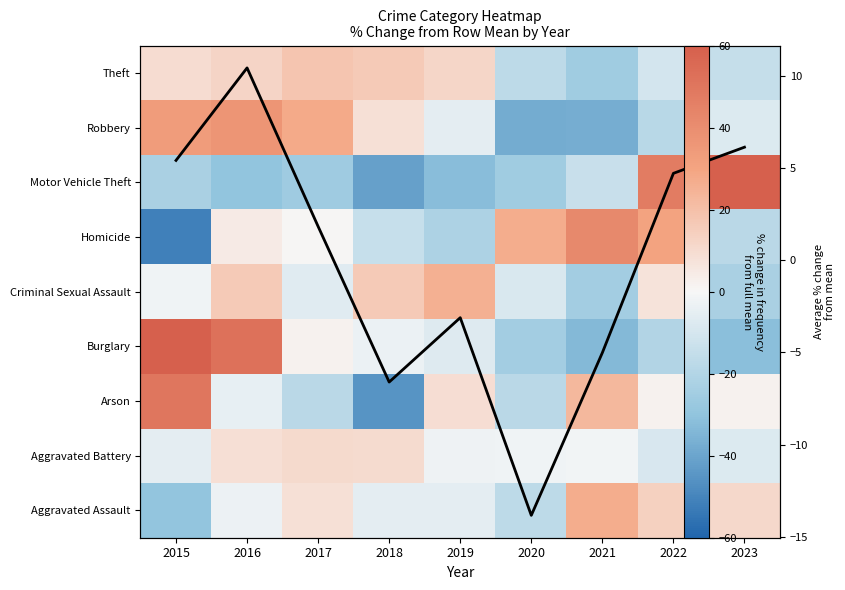

Rank the series at 2020 from lowest to highest value.

Robbery, Motor Vehicle Theft, Burglary, Arson, Aggravated Assault, Theft, Column Mean % Change, Criminal Sexual Assault, Aggravated Battery, Homicide